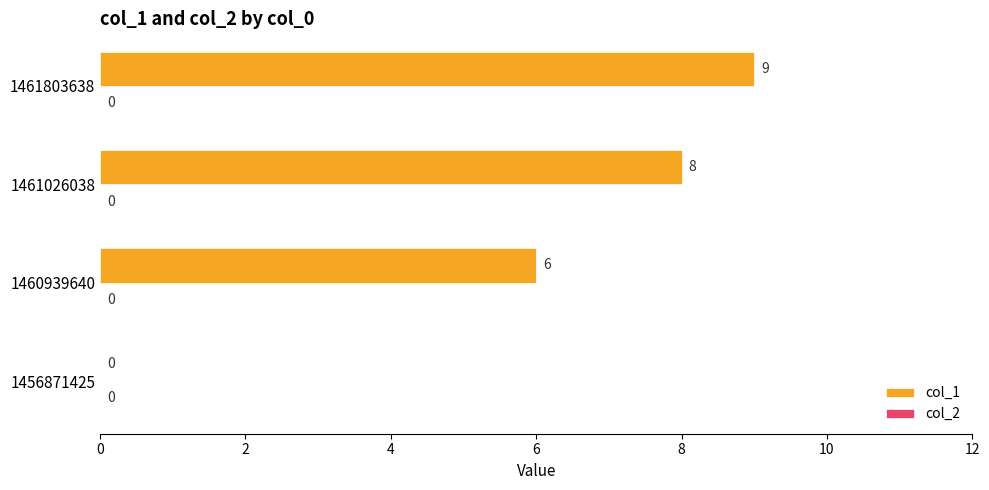

What is the sum of the values at 1461803638 and 1461026038?

17